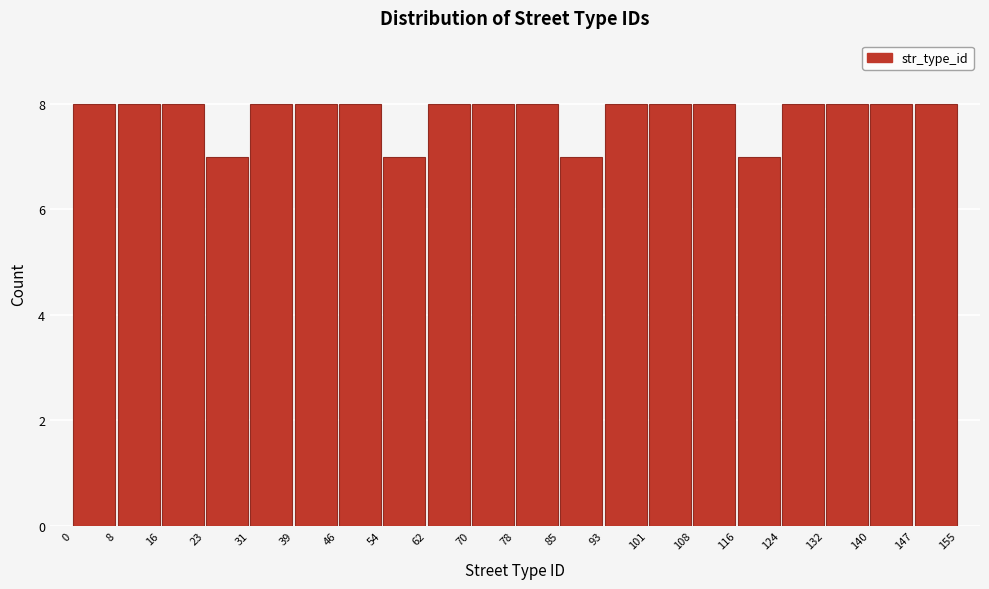

Reading left to right, transcribe this chart: for each bar, give the range it covers on the x-axis and its height. The values are not printed on the chart, so give them approximately, as read against the axis.

0 to 8: 8
8 to 16: 8
16 to 23: 8
23 to 31: 7
31 to 39: 8
39 to 46: 8
46 to 54: 8
54 to 62: 7
62 to 70: 8
70 to 78: 8
78 to 85: 8
85 to 93: 7
93 to 101: 8
101 to 108: 8
108 to 116: 8
116 to 124: 7
124 to 132: 8
132 to 140: 8
140 to 147: 8
147 to 155: 8